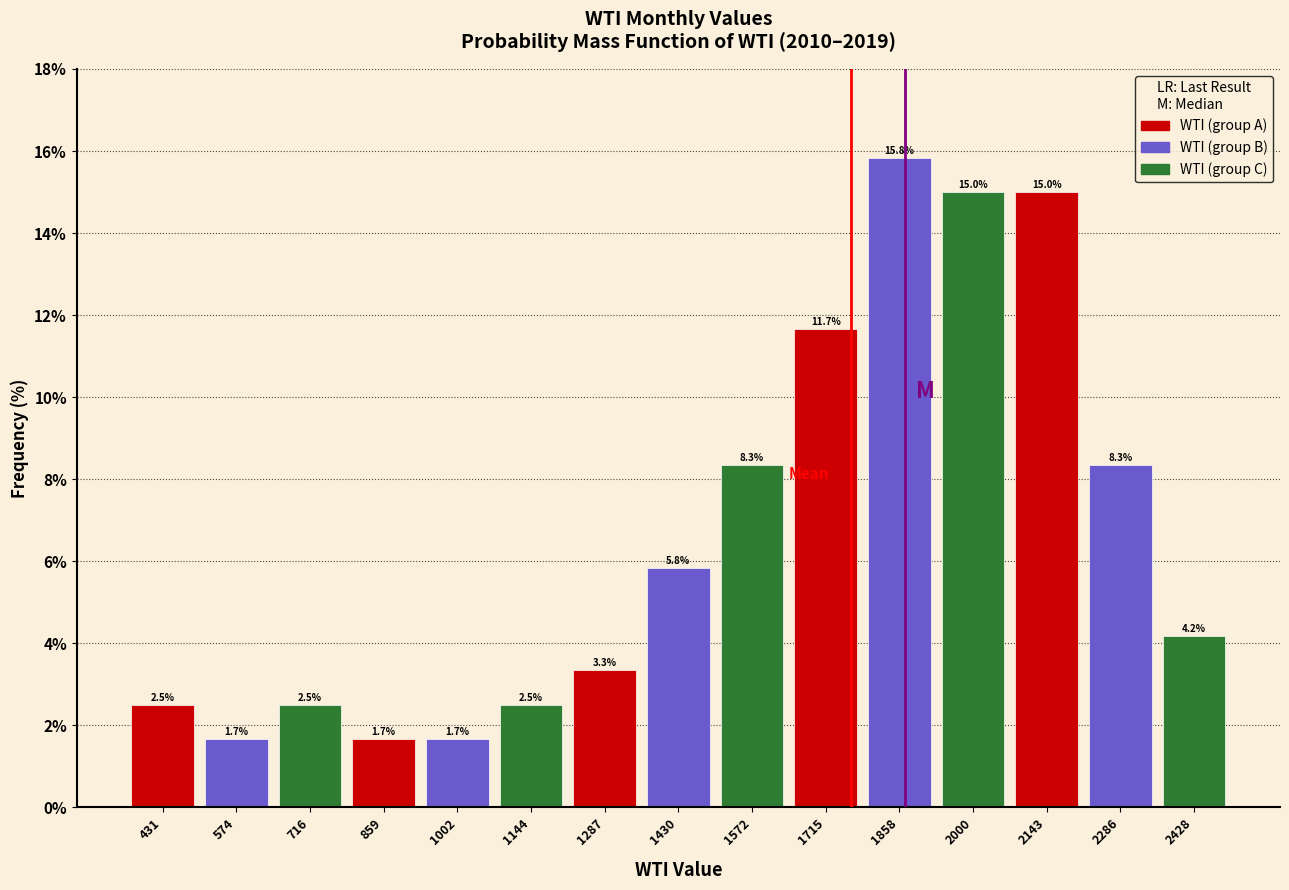

Reading left to right, transcribe this chart: for each bar, give the range it covers on the x-axis and its height. The bar edges are not printed on the chart, so give them approximately, as read against the axis.

360 to 500: 2.5
500 to 640: 1.7
640 to 780: 2.5
780 to 940: 1.7
940 to 1080: 1.7
1080 to 1220: 2.5
1220 to 1360: 3.3
1360 to 1500: 5.8
1500 to 1640: 8.3
1640 to 1780: 11.7
1780 to 1920: 15.8
1920 to 2080: 15.0
2080 to 2220: 15.0
2220 to 2360: 8.3
2360 to 2500: 4.2